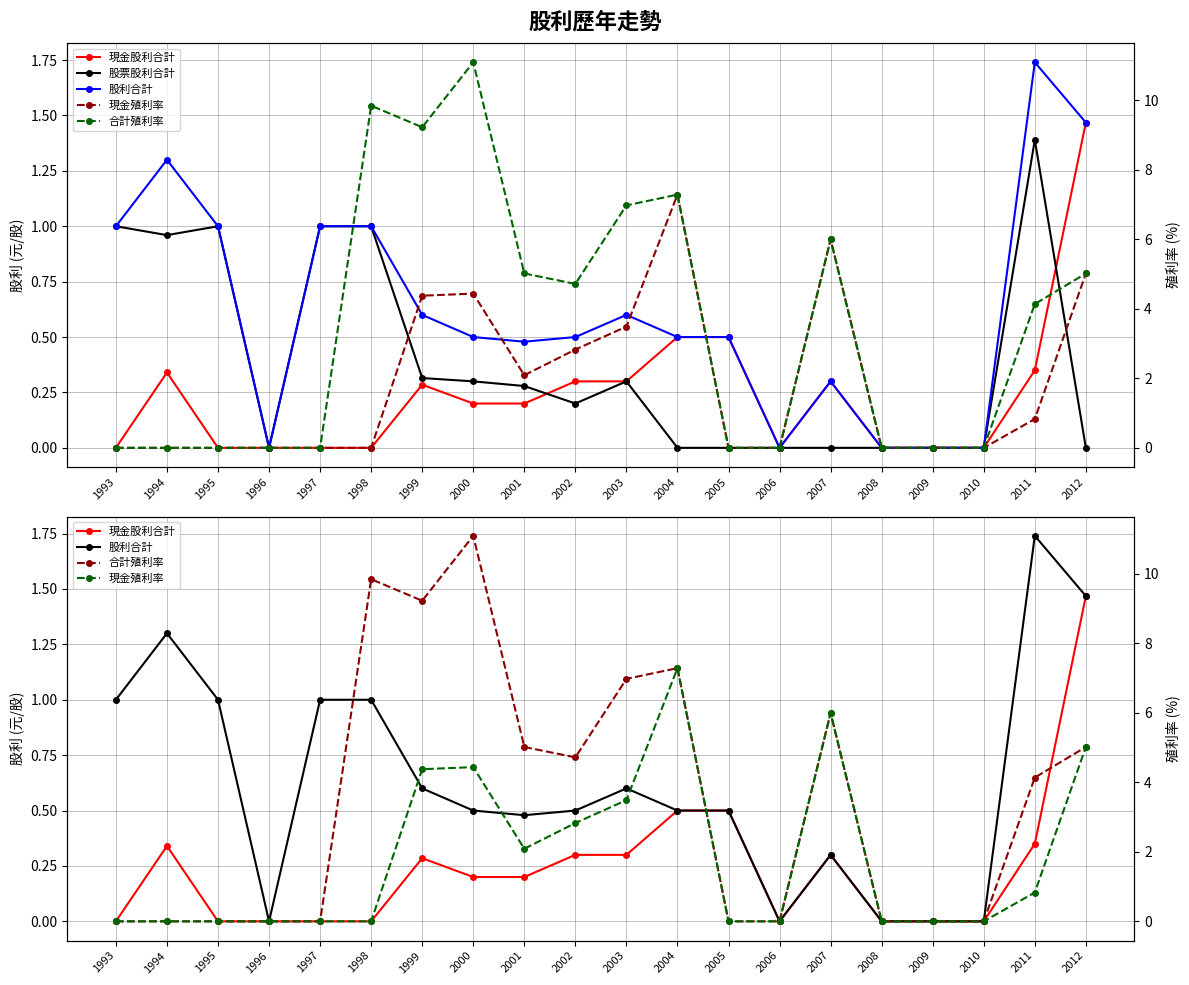

Which series ends up on top after the final intersection of 現金股利合計 and 合計殖利率?

現金股利合計